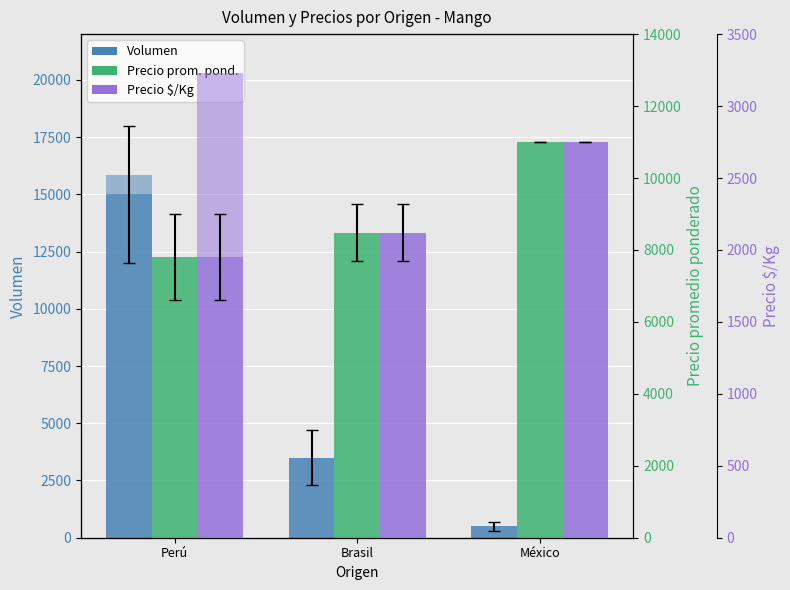

List the labels in order of Precio $/Kg-Segunda value, largest first.

Perú, Brasil, México